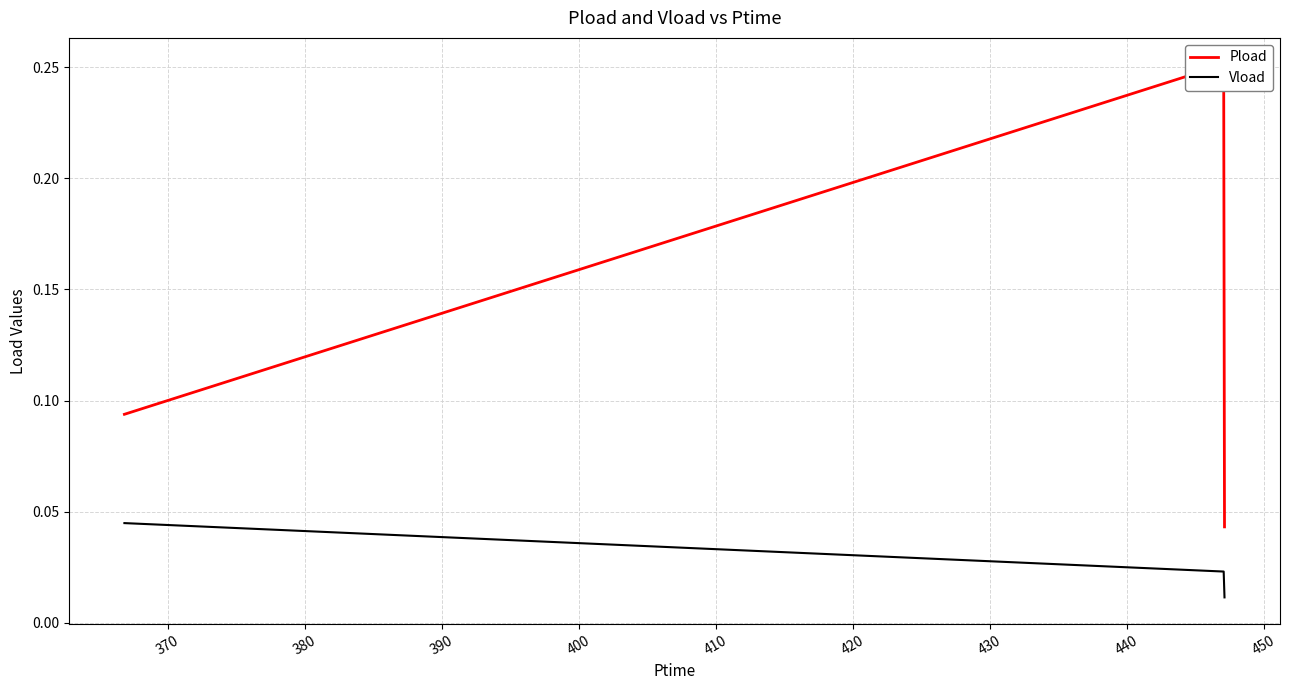

How many Vload values are between 0 and 1?

3